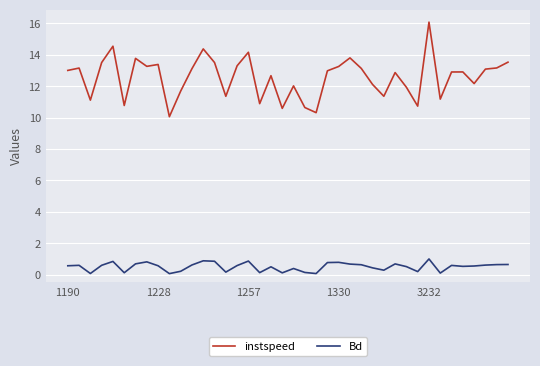

Which series has the widest spread of values?

instspeed